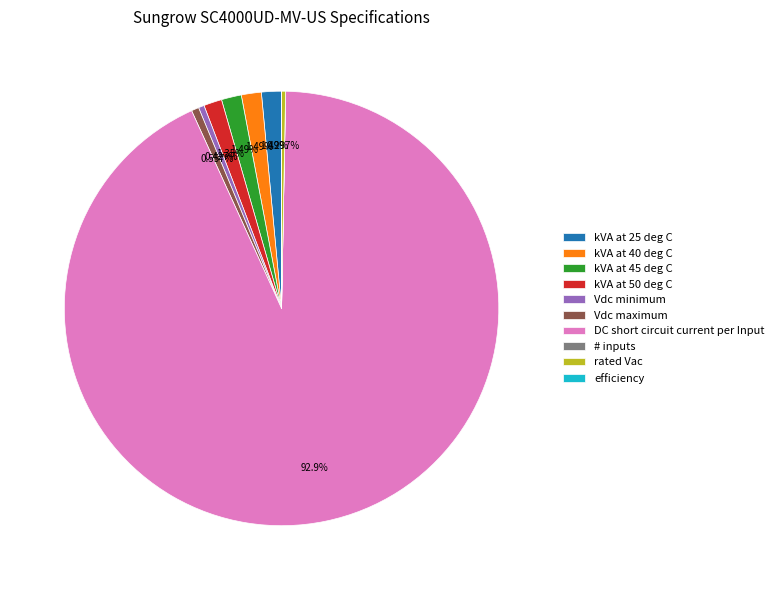

Which slice represents more than half of the pie?

DC short circuit current per Input